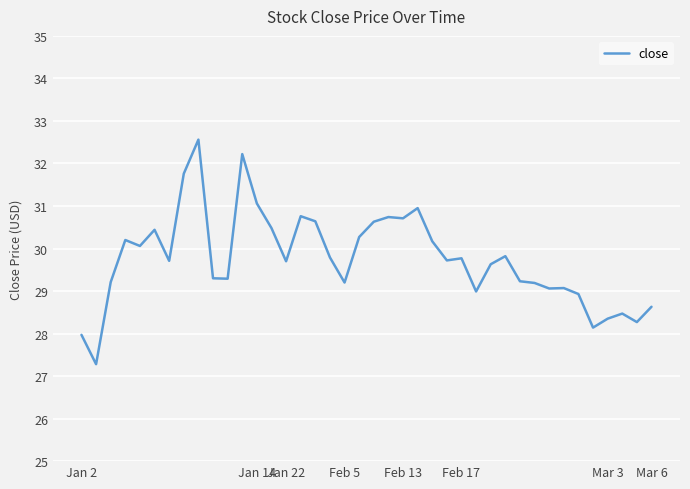

How many lines are shown in the chart?

1